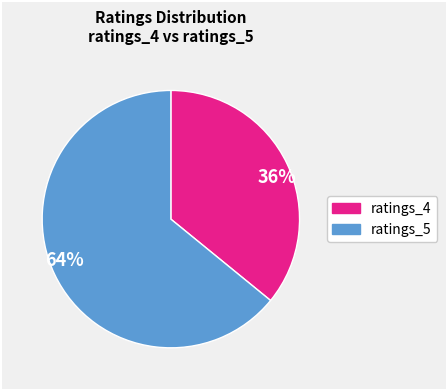

Combined, do 36% and 64% account for over 50%?

Yes